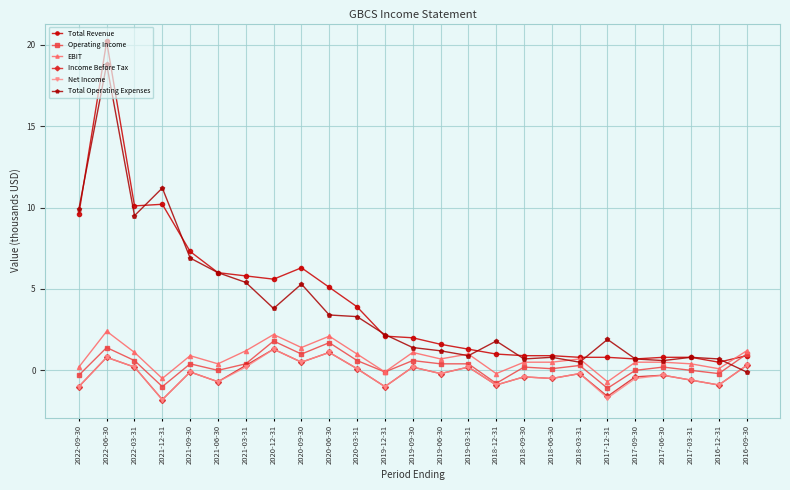

How many data points in Total Operating Expenses are above 1?

16